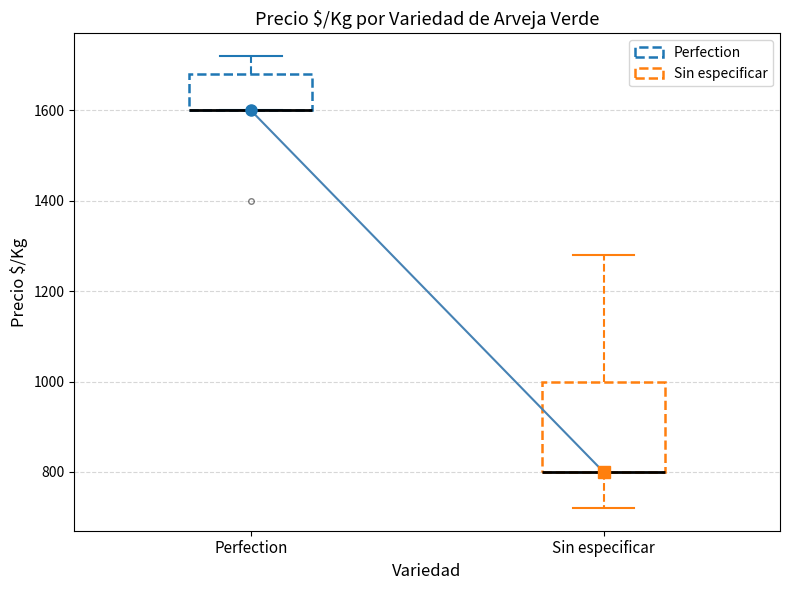

Reading left to right, transcribe this box plot: for each box, give where its median line is, the range the box spans, and where its two whiskers end, as read against the y-axis. The values are not printed on the chart, so give them approximately, as read against the axis.

Perfection: median 1600 (drawn on the box's lower edge), box 1600 to 1680, whiskers 1600 to 1720
Sin especificar: median 800 (drawn on the box's lower edge), box 800 to 1000, whiskers 720 to 1280